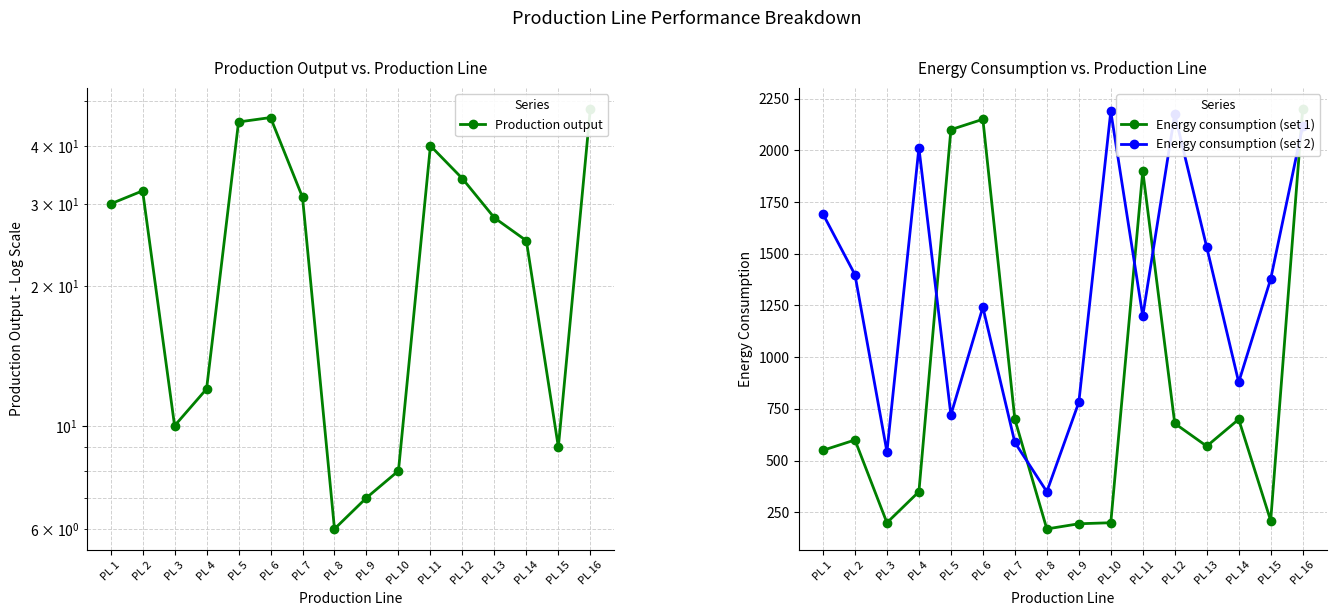

Read the Production output value at PL 16.

48